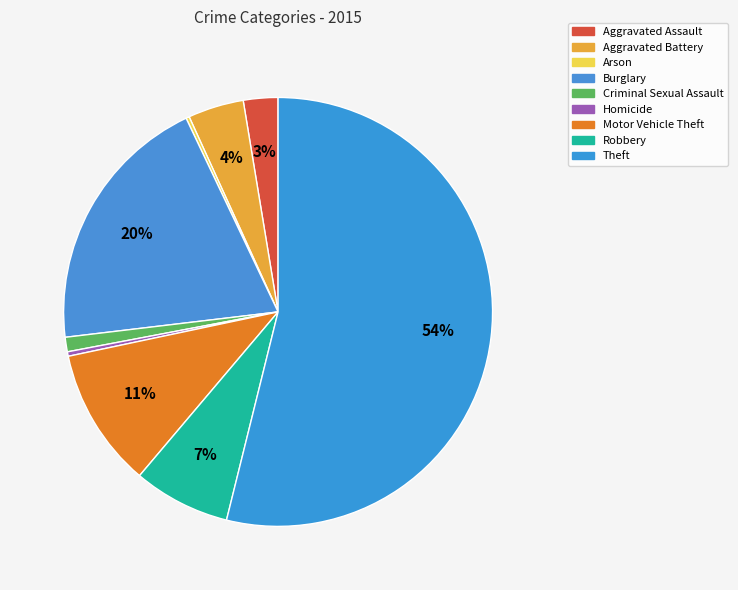

Which slice is the largest?

Theft